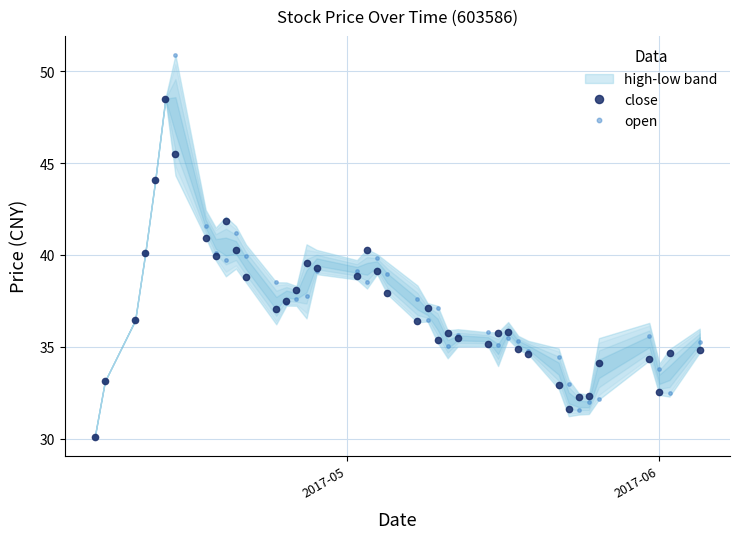

What is the value of the close point at the 24th from the left?

35.4